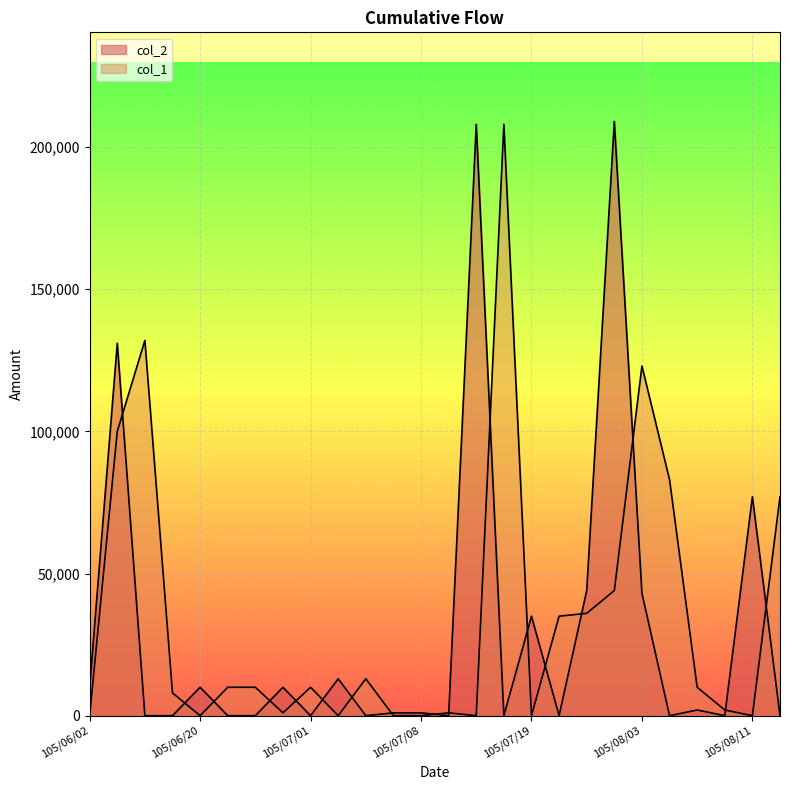

What is the greatest value displayed?

209000